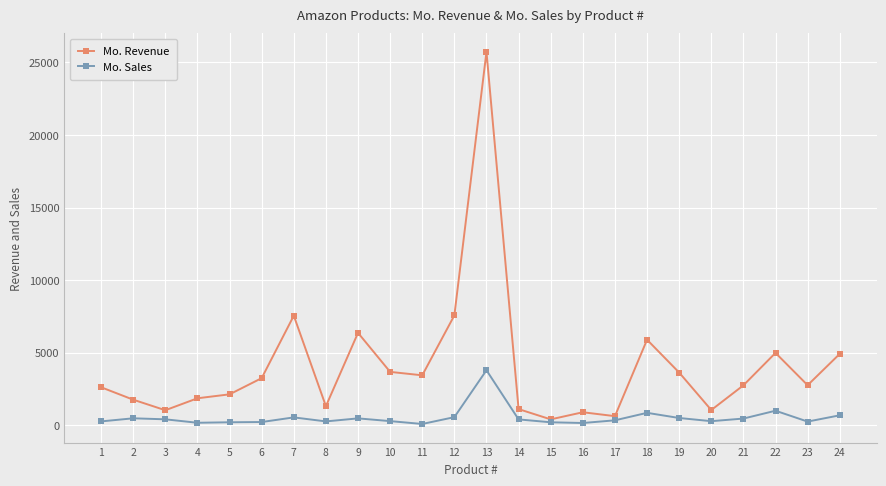

What is the difference between the maximum and minimum values in the Mo. Sales series?

3704